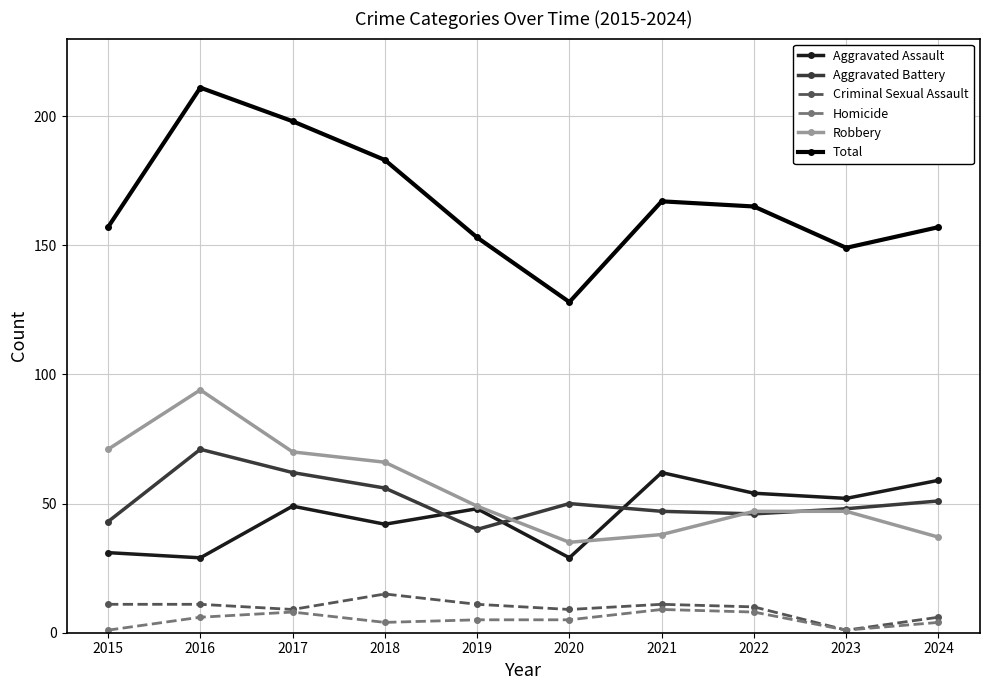

Is it true that Aggravated Battery equals 50 at 2020?

True